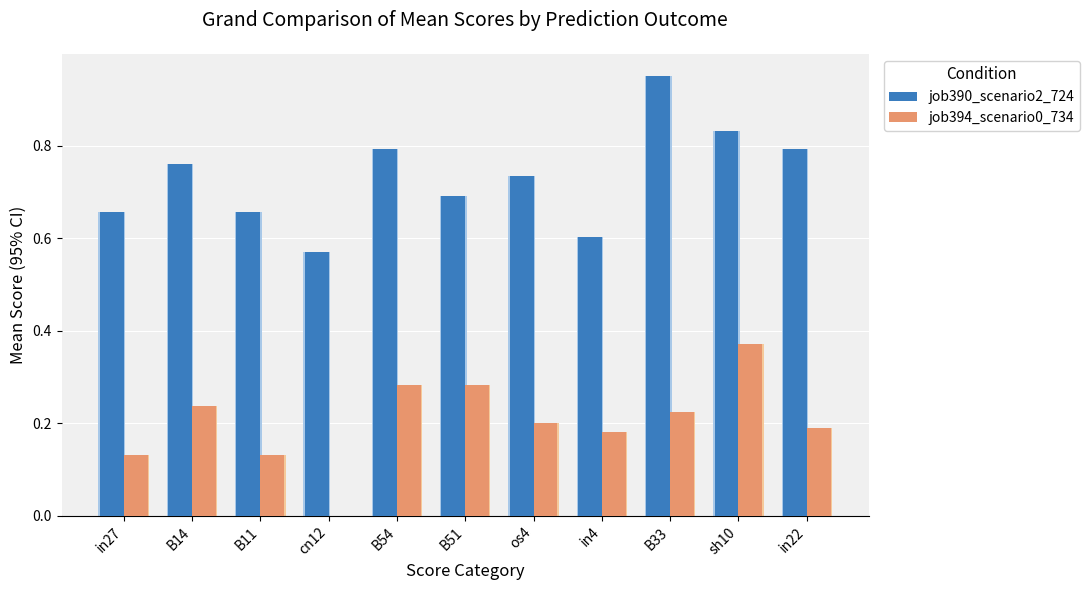

List the series in order of their overall mean, lowest first.

job394_scenario0_734, job390_scenario2_724